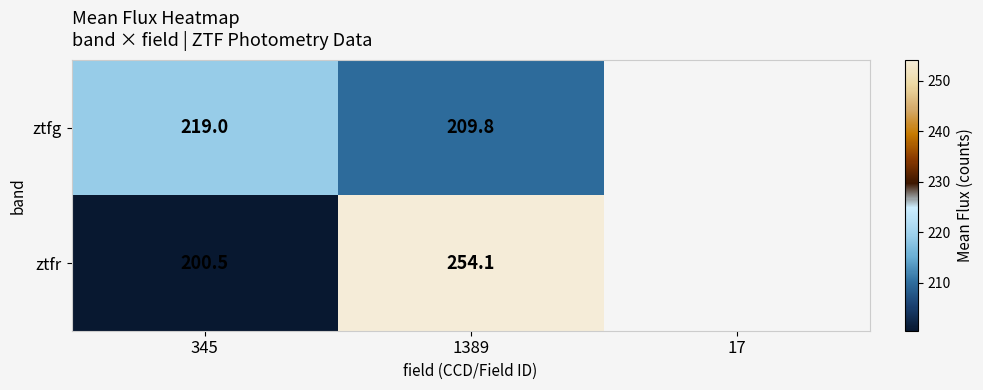

At which category does the chart reach its peak across all series?

1389